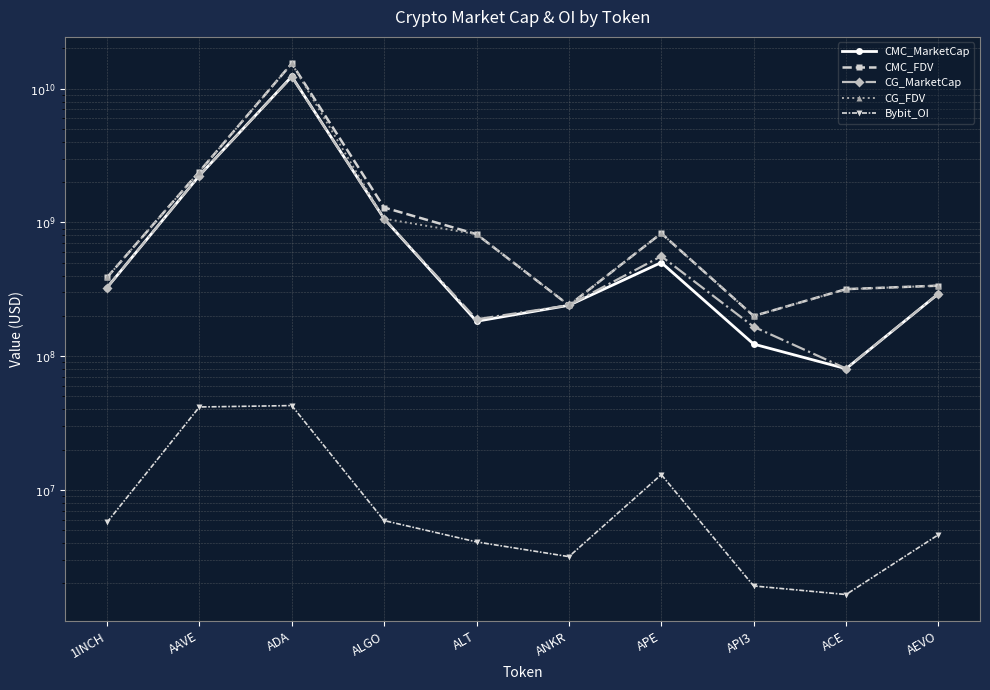

Which series changed the most between ADA and ACE?

CMC_FDV